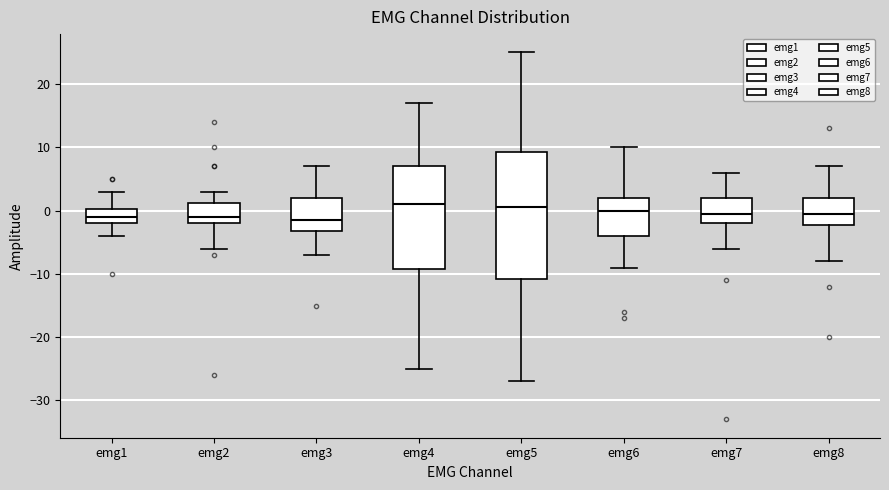

Reading left to right, read every box against the y-axis: the position of its median line, the range the box covers, and the ends of its whiskers. The values are not printed on the chart, so give them approximately, as read against the axis.

emg1: median -1, box -2 to 0, whiskers -4 to 3
emg2: median -1, box -2 to 1, whiskers -6 to 3
emg3: median -1, box -3 to 2, whiskers -7 to 7
emg4: median 1, box -9 to 7, whiskers -25 to 17
emg5: median 1, box -11 to 9, whiskers -27 to 25
emg6: median 0, box -4 to 2, whiskers -9 to 10
emg7: median 0, box -2 to 2, whiskers -6 to 6
emg8: median 0, box -2 to 2, whiskers -8 to 7